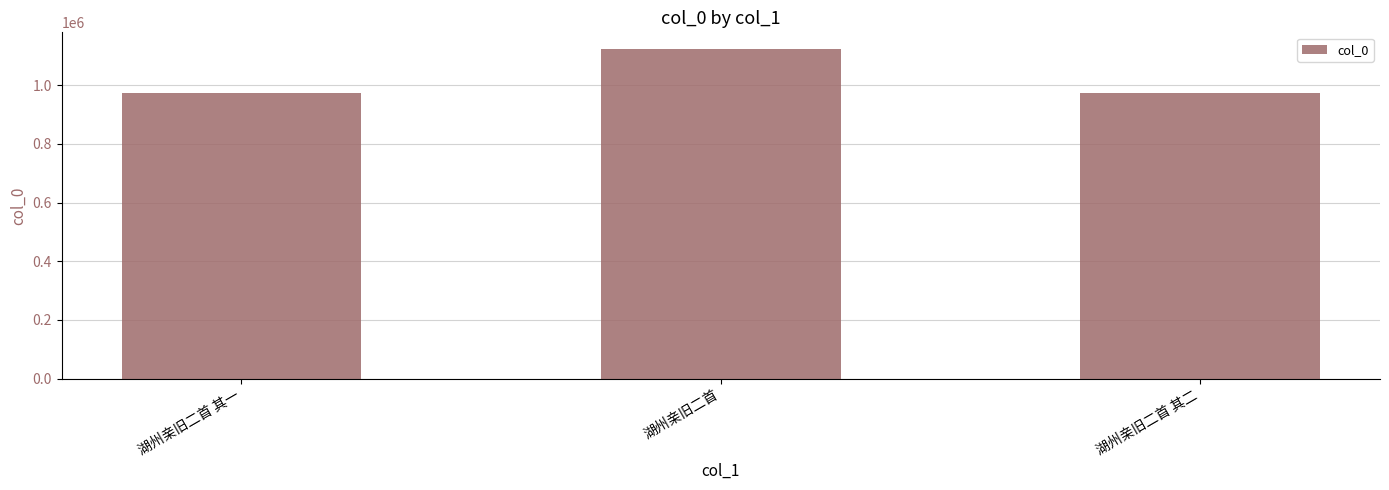

What is the sum of the values at 湖州亲旧二首 and 湖州亲旧二首 其二?

2098567